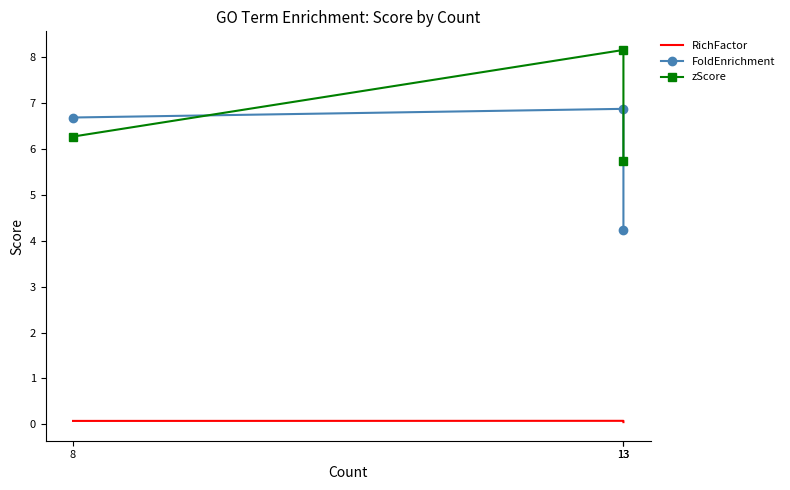

What is the minimum value for zScore?

5.8